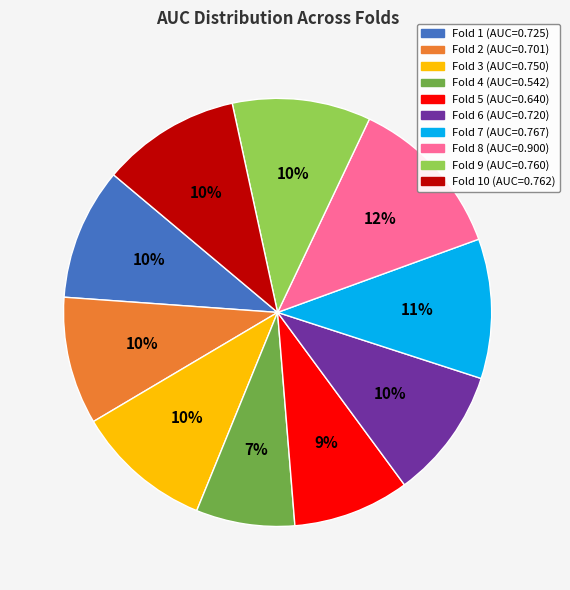

To the nearest percent, what is the difference between the largest and smallest slice percentages?

5%